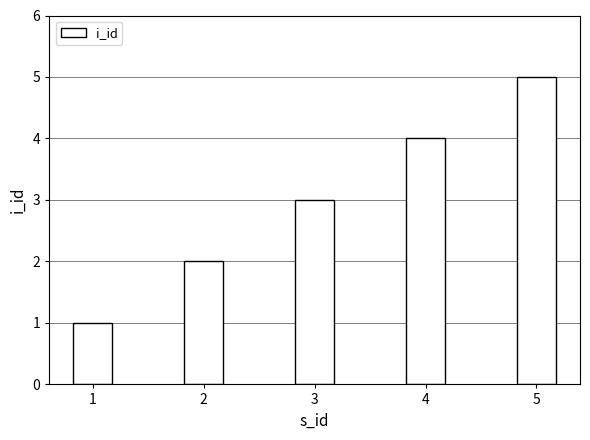

What is the value of the 1st bar from the left?

1